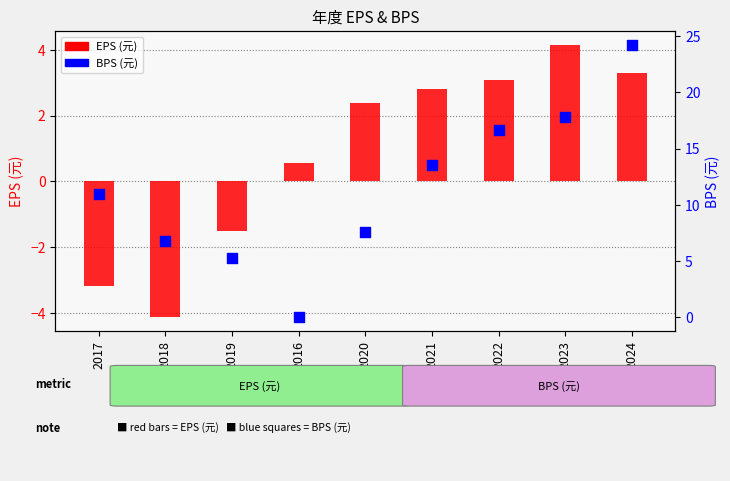

At how many categories does at least one series exceed 22?

1